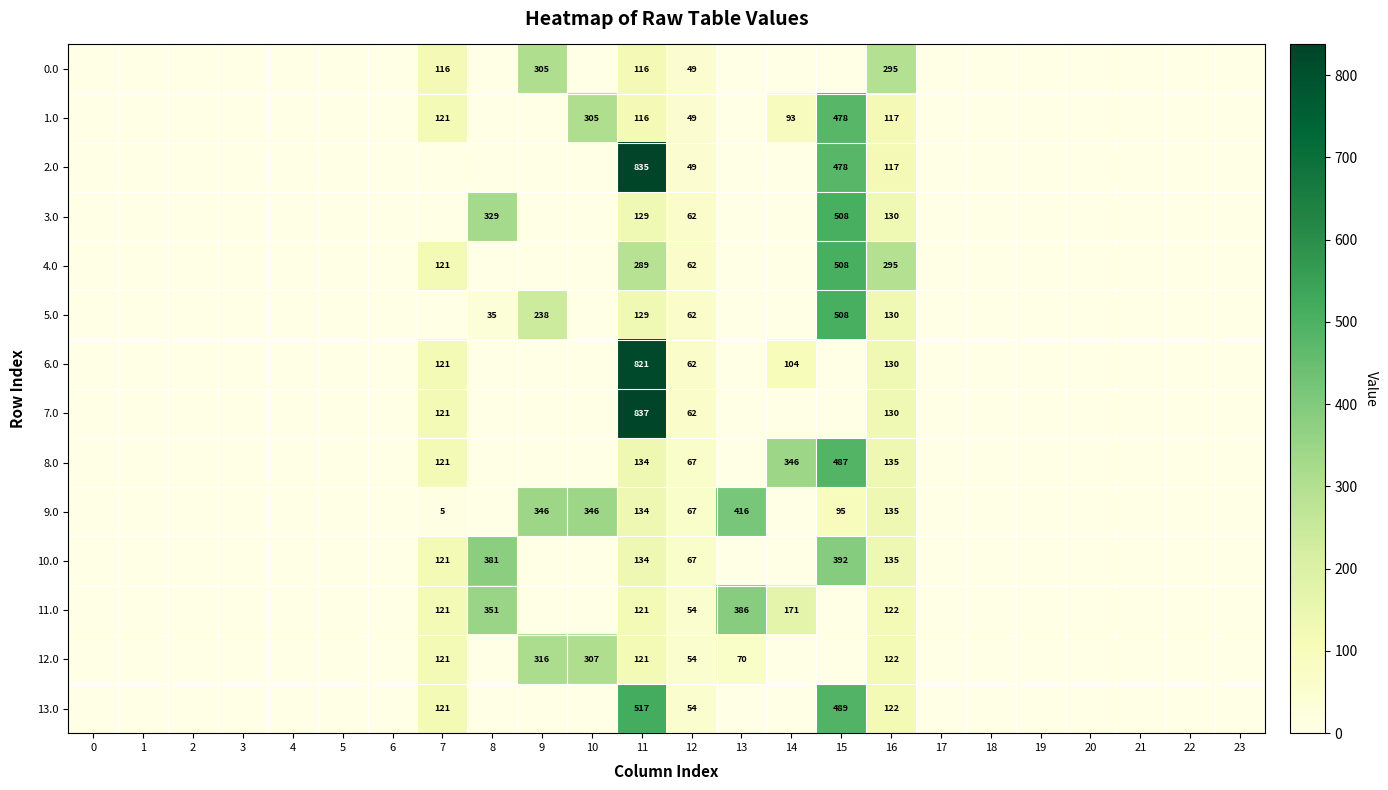

Is it true that 3.0 equals 32.6 at 16?

False